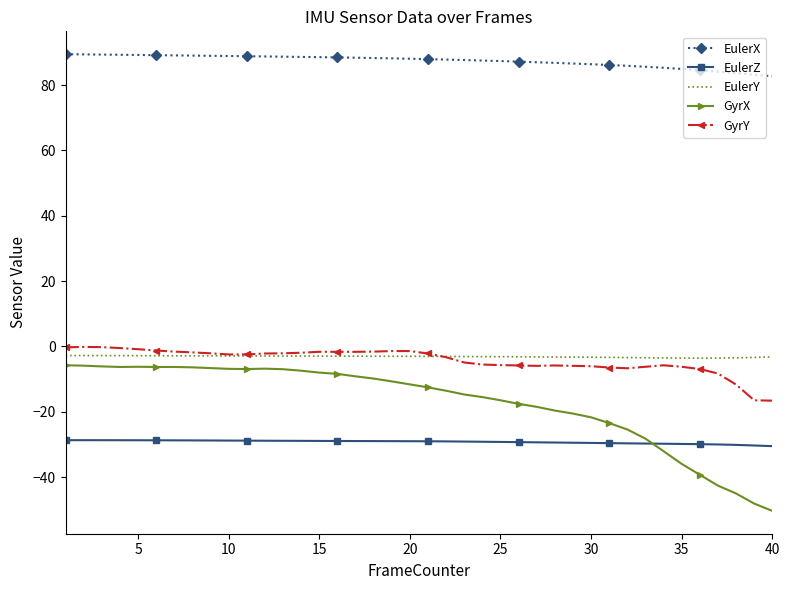

True or false: EulerX and GyrX cross at least once.

False